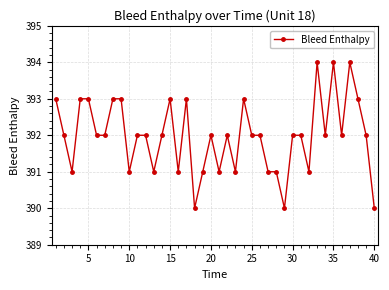

Is this an area chart (filled region under the line)?

No